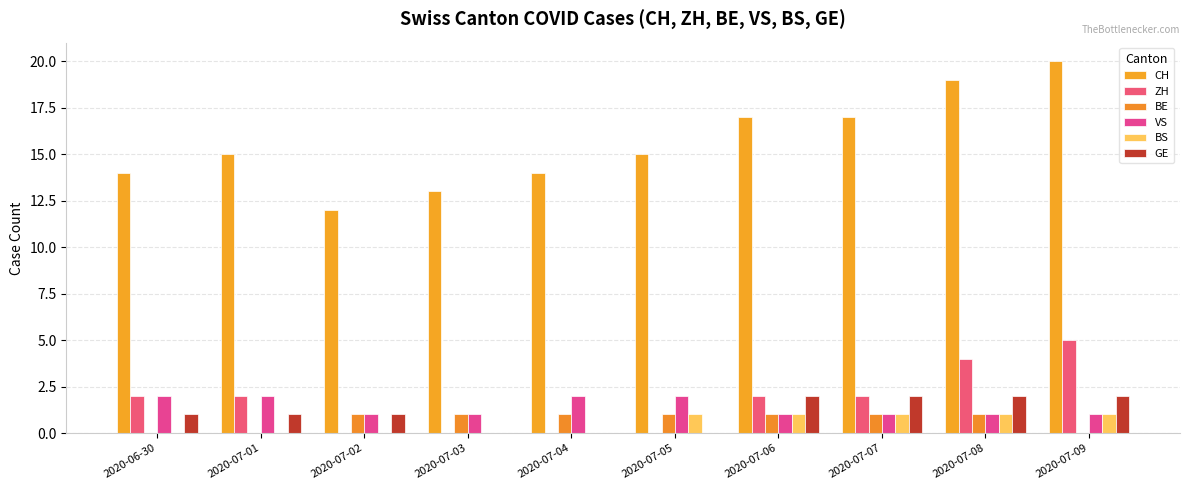

What is the difference between the second highest and second lowest values in the ZH series?

4